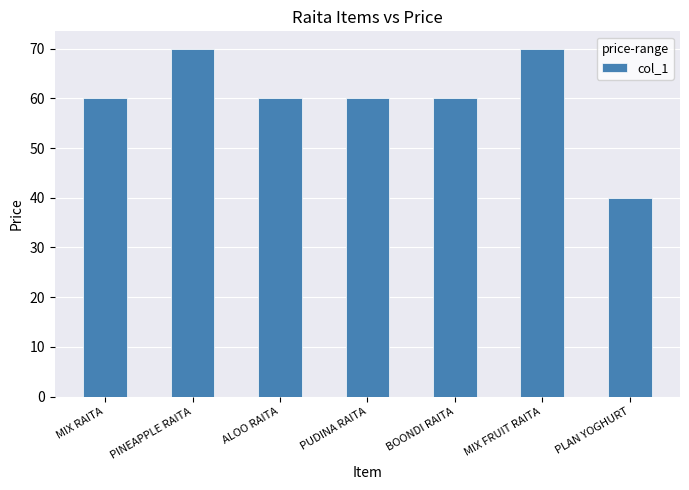

Is it true that the value at MIX RAITA is 60?

True